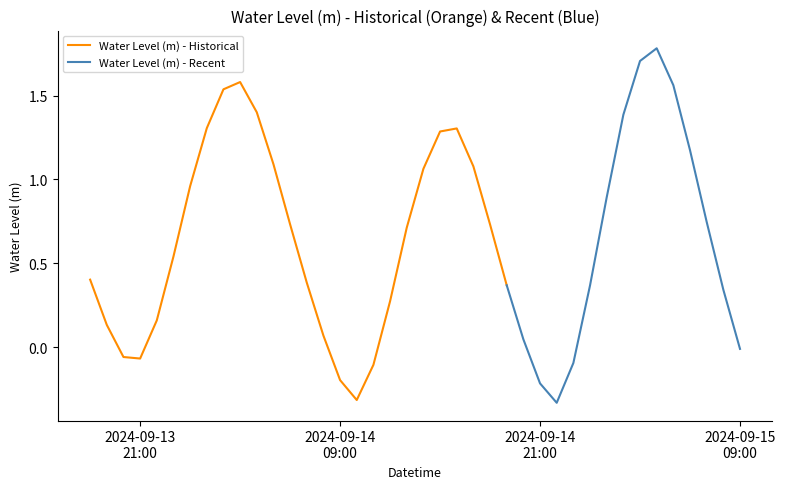

The value at 2024-09-15 05:00:00 is 2.2. True or false?

False